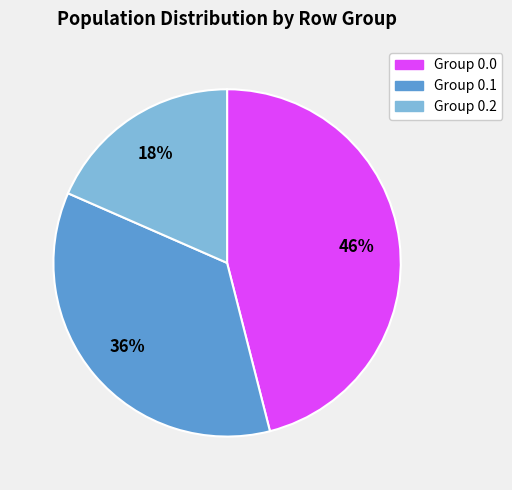

Is there a majority slice in this chart?

No